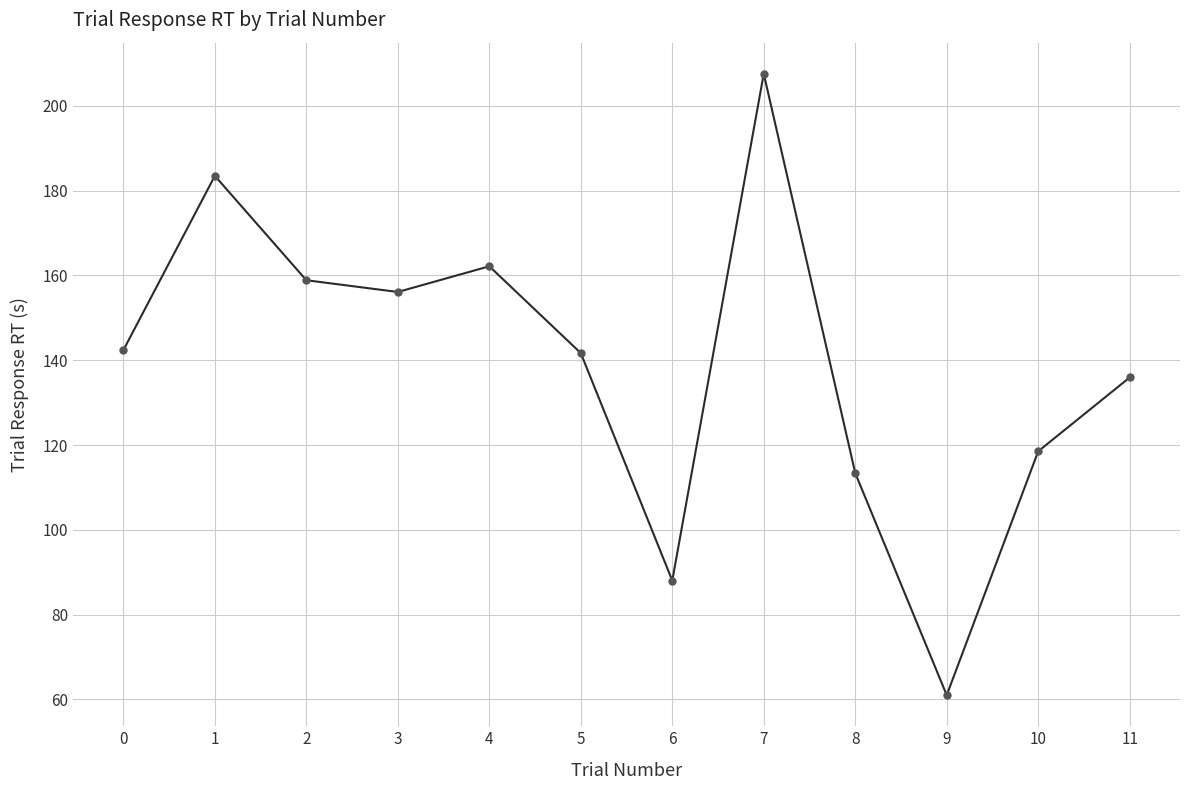

Which label corresponds to the largest value in the chart?

7